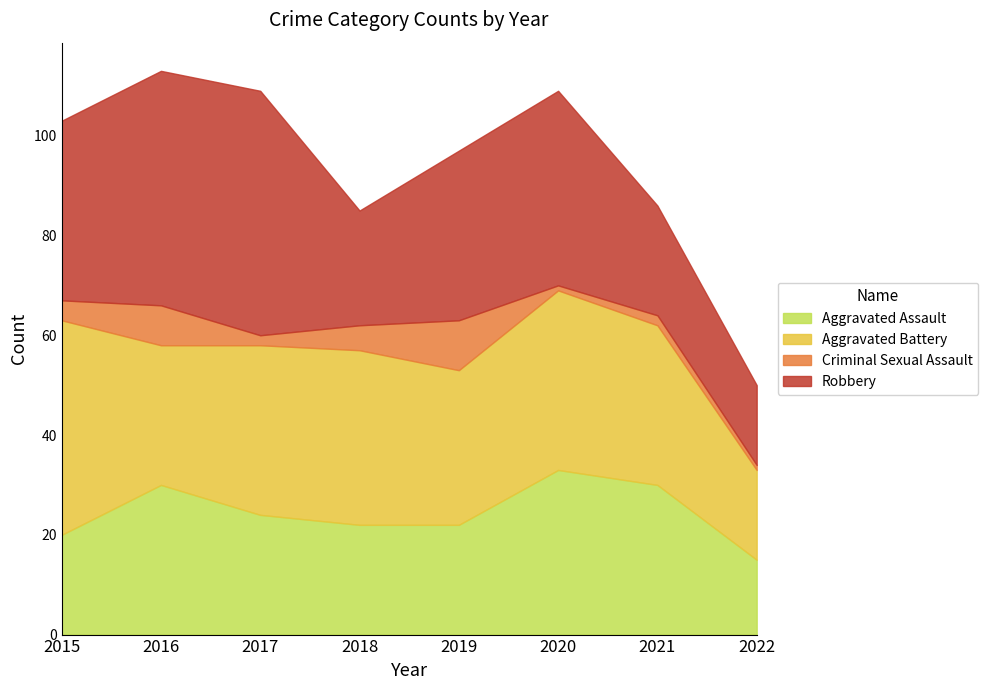

How many data points does each series have?

8